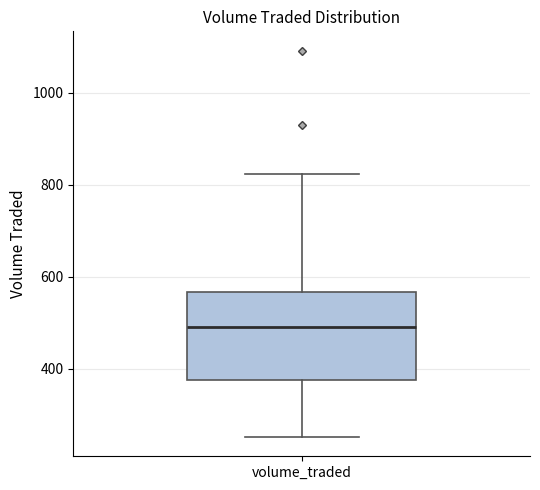

Where does the lower whisker of the box for volume_traded end on the y-axis? The values are not printed on the chart, so give them approximately, as read against the axis.

260